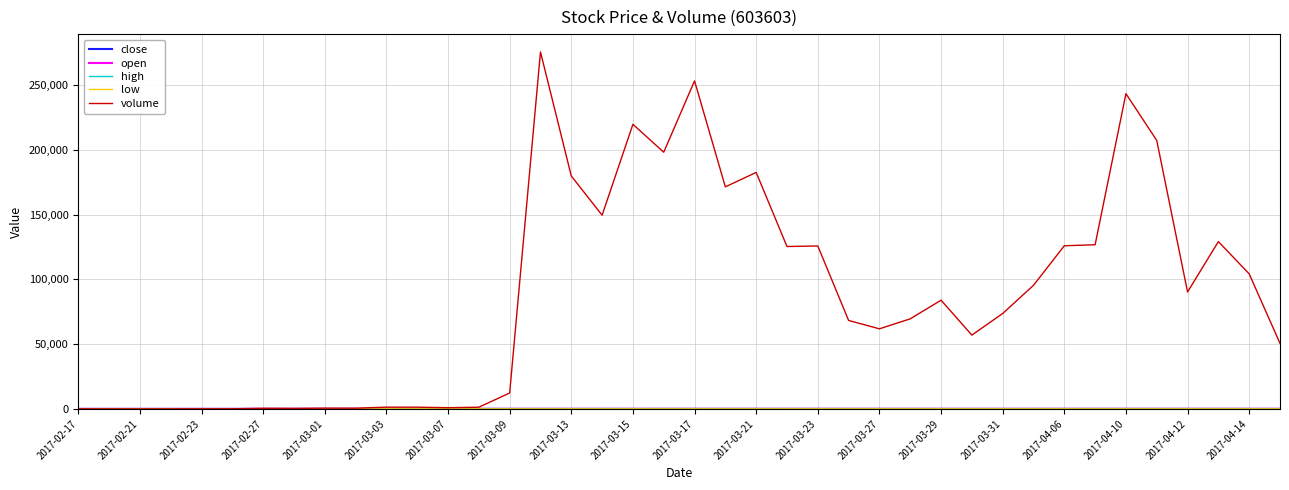

Does the chart display data point markers on the line(s)?

No